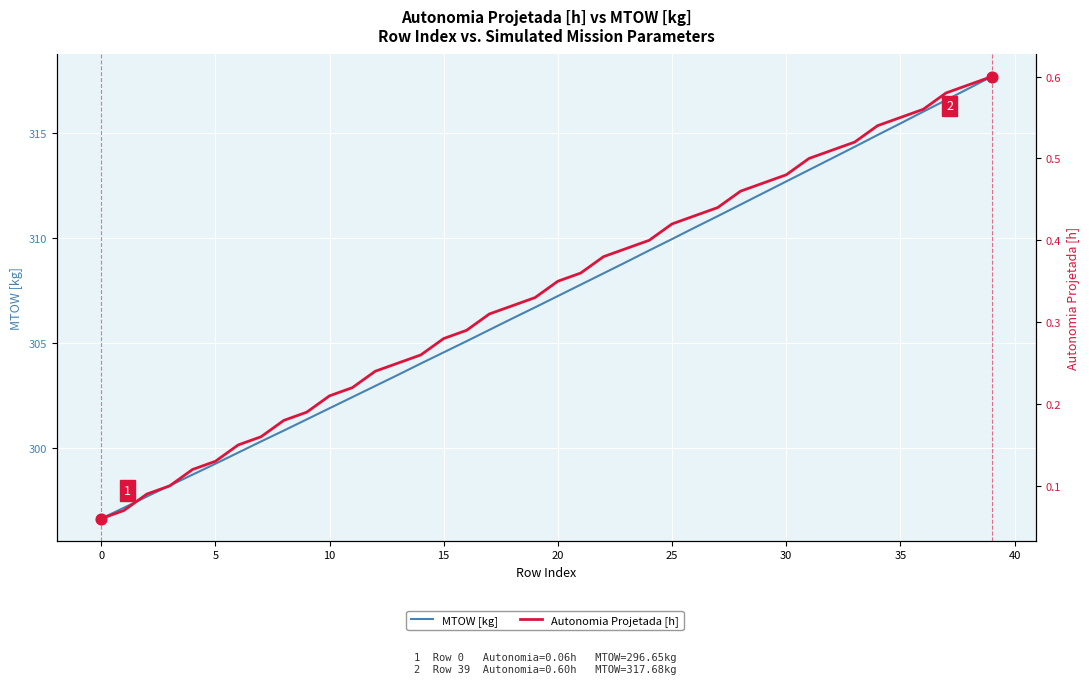

At how many categories does at least one series exceed 61?

40